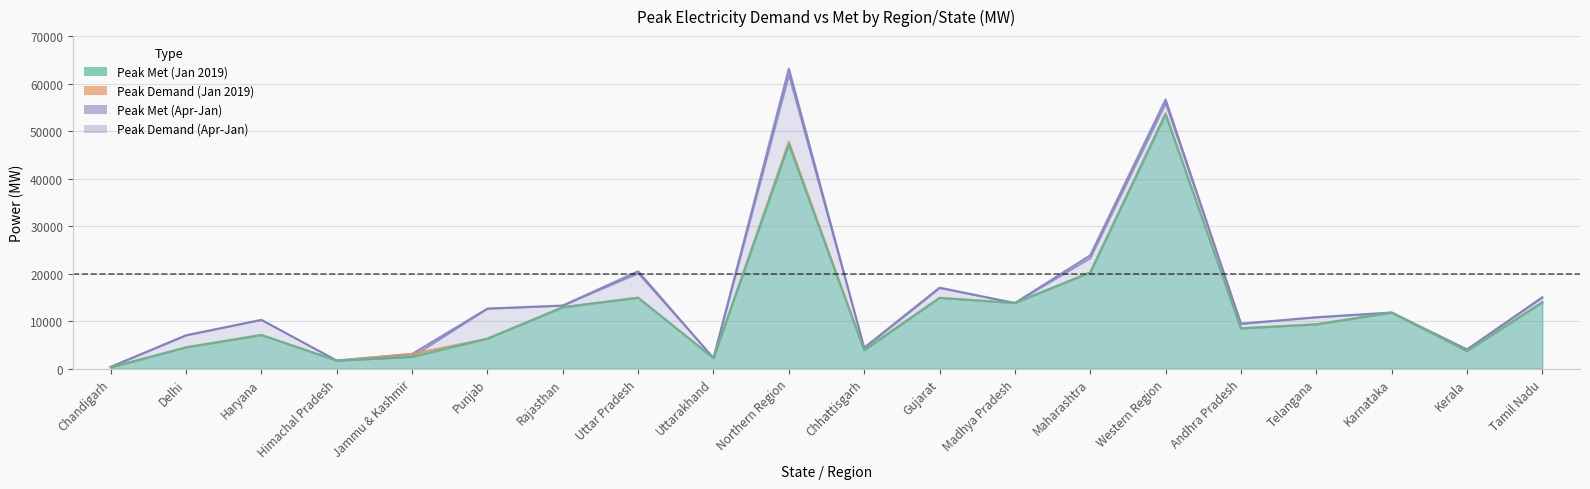

What is the maximum value shown in the chart?

63166